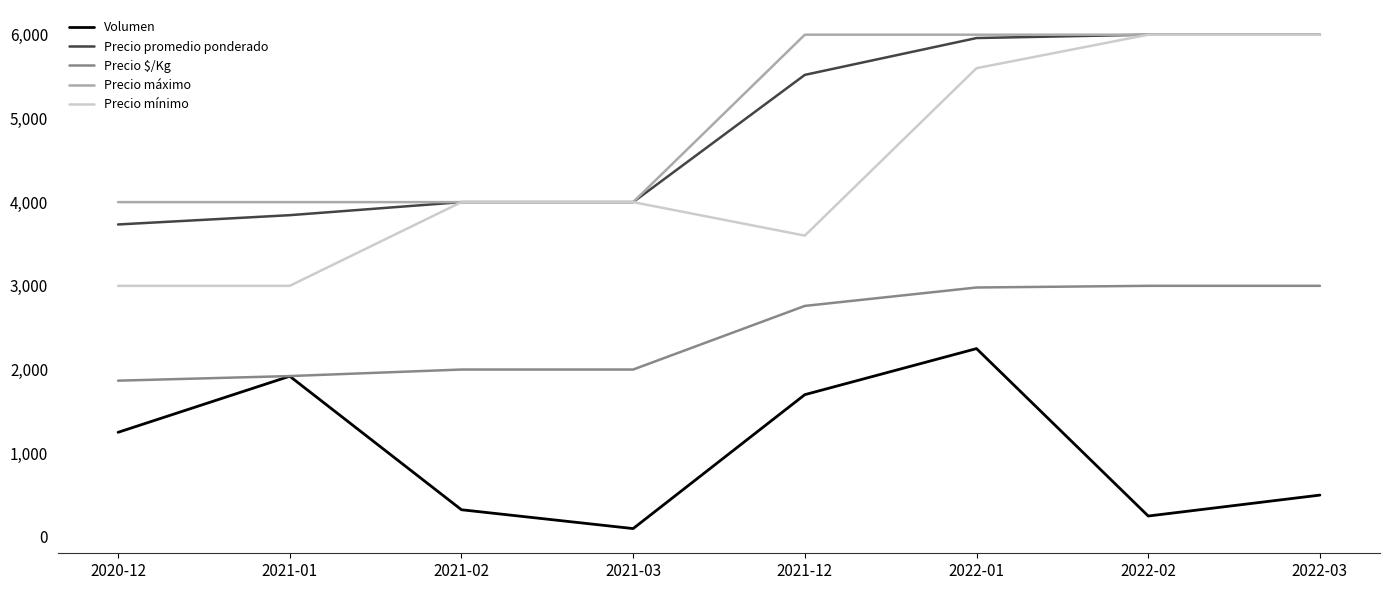

True or false: Volumen and Precio promedio ponderado intersect in this chart.

False